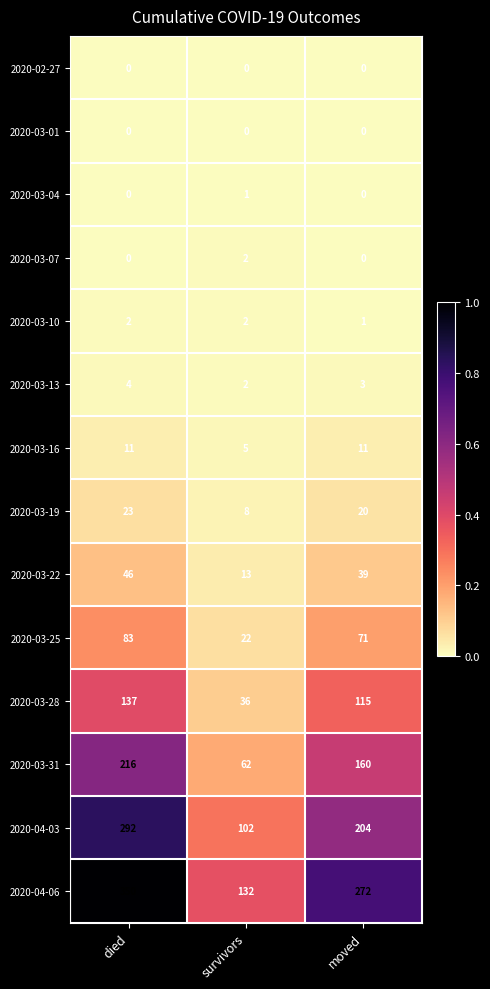

How many data points does each series have?

3